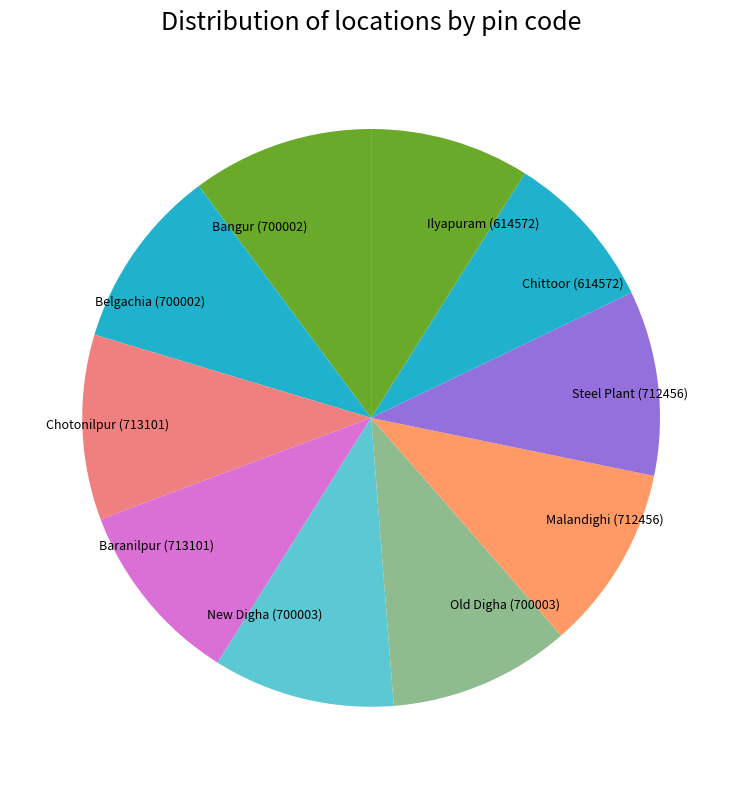

Do Steel Plant and New Digha together represent more than half of the pie?

No